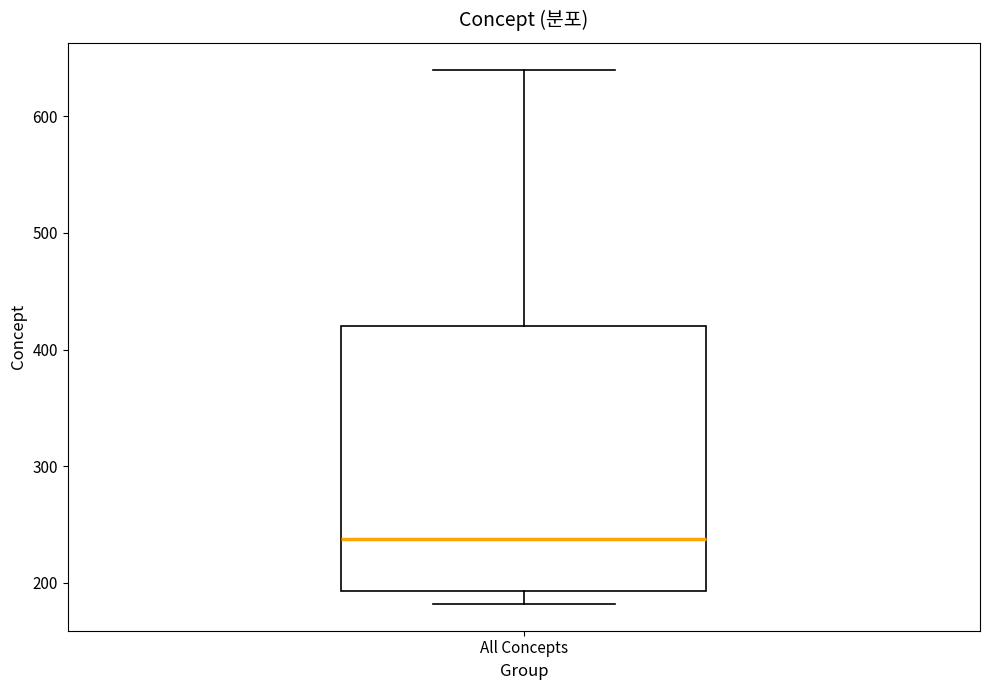

Transcribe this box plot: give where the median line is, the range the box spans, and where the two whiskers end, as read against the y-axis. The values are not printed on the chart, so give them approximately, as read against the axis.

median 240, box 190 to 420, whiskers 180 to 640